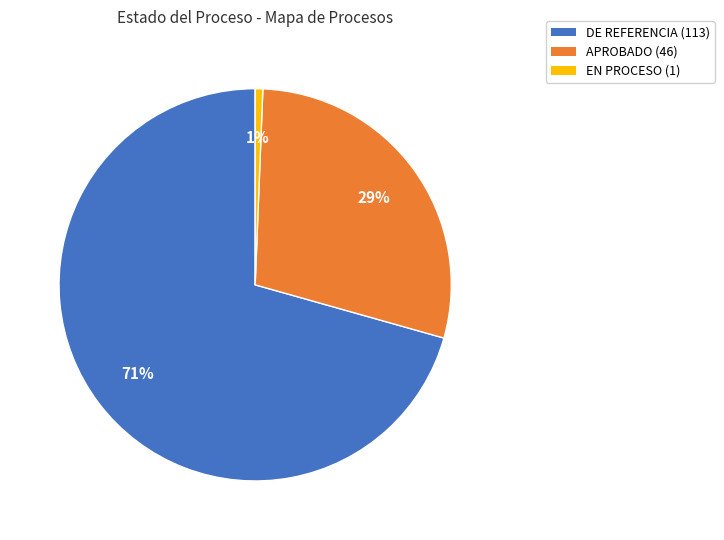

Which category accounts for the majority?

DE REFERENCIA